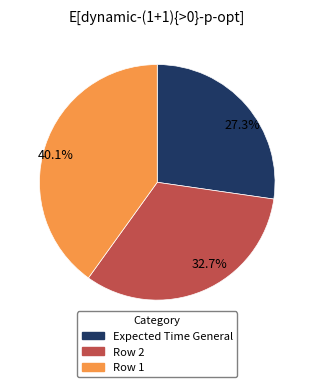

To the nearest percent, what is the average slice percentage?

33%